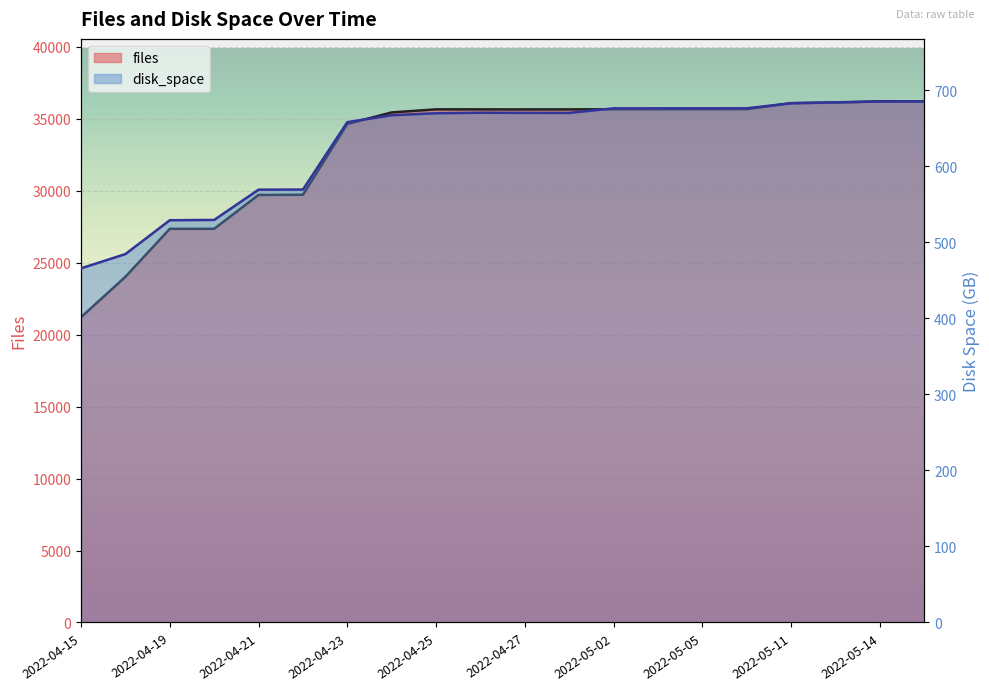

Reading right to left, list all the values displayed in this chart.

files: 36201.0	36207.0	36123.0	36085.0	35667.0	35666.0	35662.0	35662.0	35654.0	35651.0	35655.0	35656.0	35443.0	34641.0	29722.0	29709.0	27356.0	27354.0	24022.0	21214.0
disk_space: 685.2	685.2	684.1	682.8	676.1	676.1	676.1	676.1	670.1	670.1	670.3	669.6	667.0	658.0	569.3	569.1	529.4	529.0	484.4	465.7